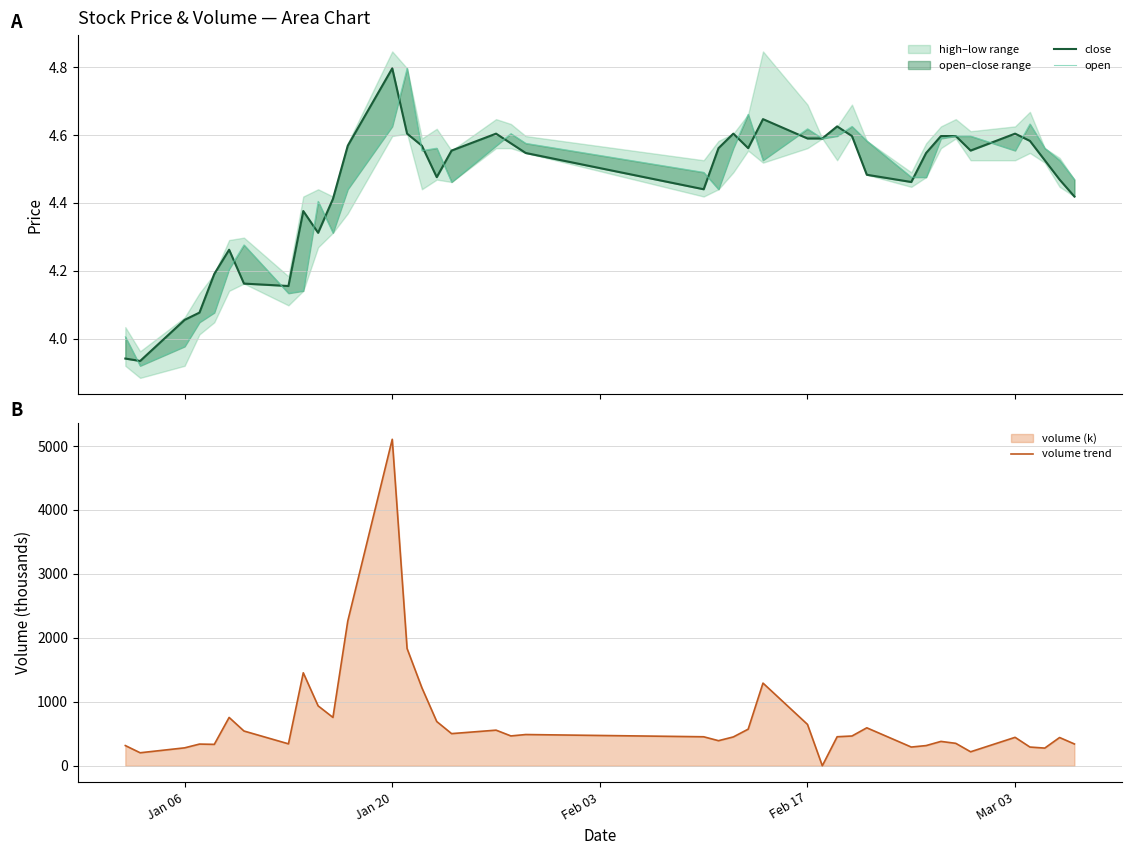

At which label does volume trend reach its peak?

Jan 20